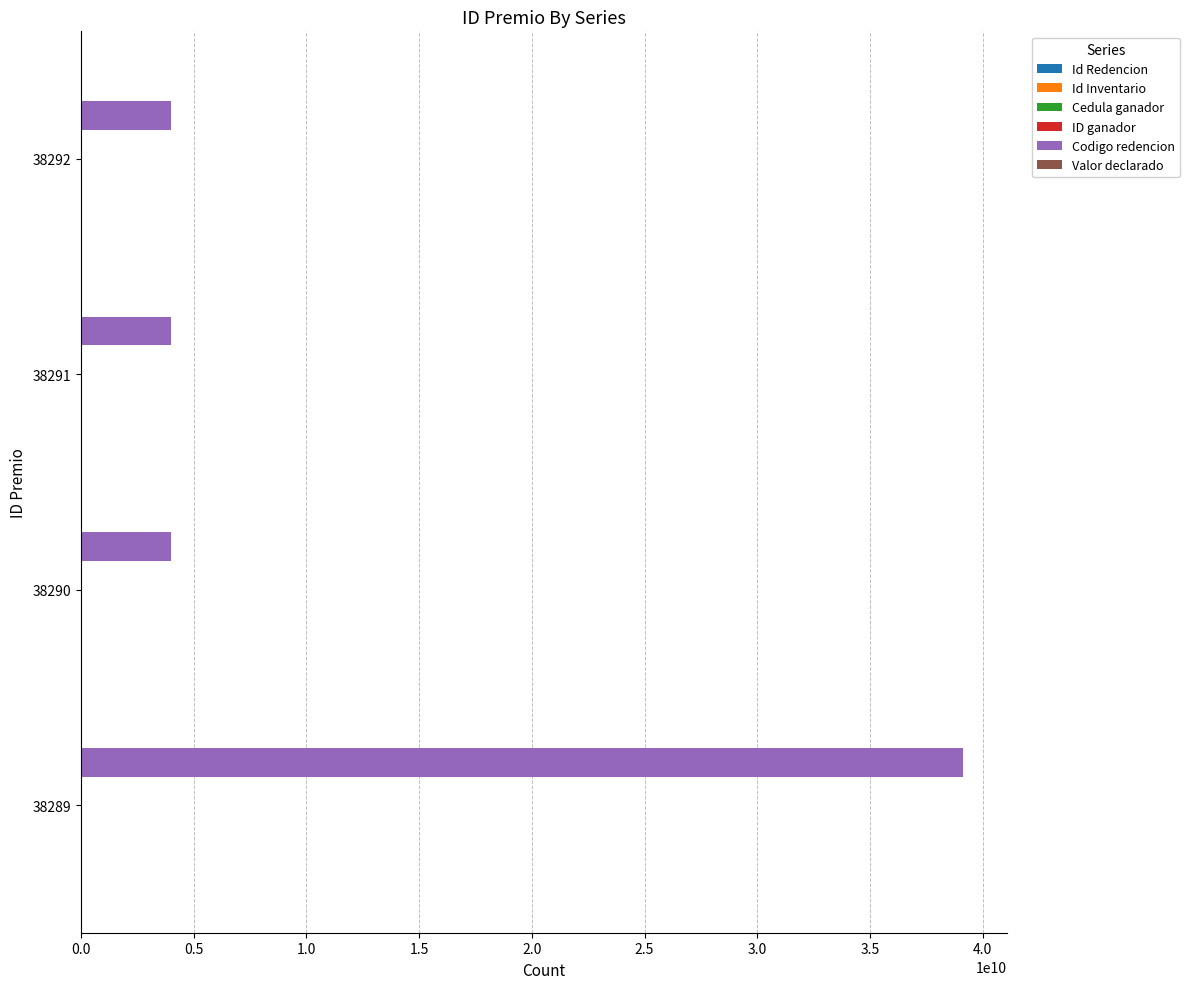

The value of Codigo redencion at 38290 is 5799793195. True or false?

False